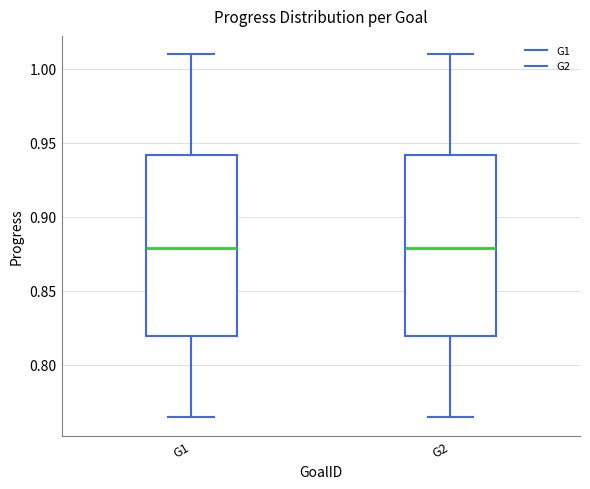

Reading left to right, read every box against the y-axis: the position of its median line, the range the box covers, and the ends of its whiskers. The values are not printed on the chart, so give them approximately, as read against the axis.

G1: median 0.880, box 0.820 to 0.940, whiskers 0.765 to 1.010
G2: median 0.880, box 0.820 to 0.940, whiskers 0.765 to 1.010